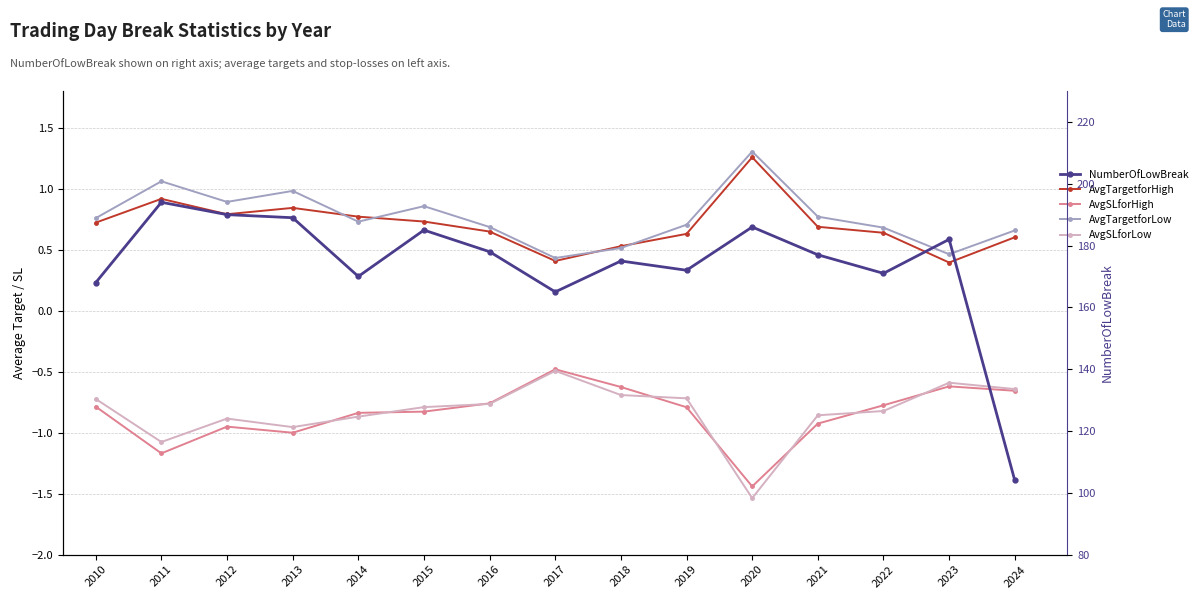

How many lines are shown in the chart?

5